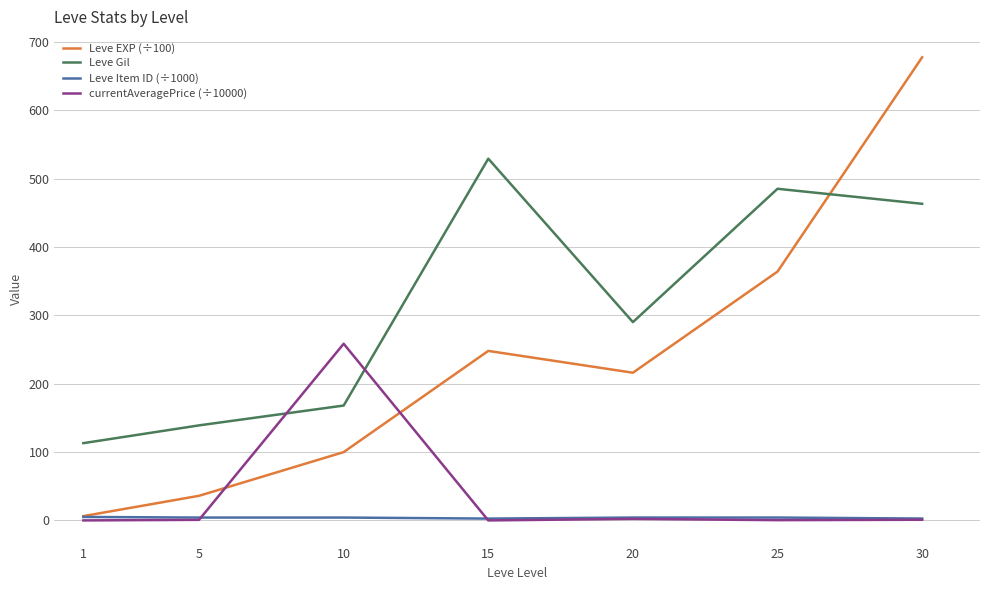

At which category is the sum across all series the highest?

30